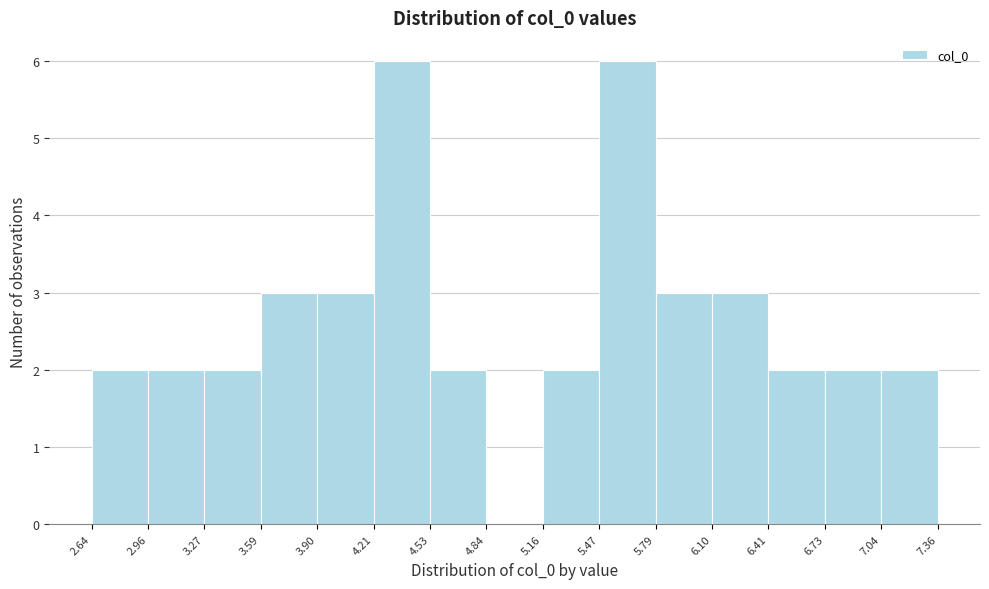

Reading left to right, transcribe this chart: for each bar, give the range it covers on the x-axis and its height. The values are not printed on the chart, so give them approximately, as read against the axis.

2.64 to 2.96: 2
2.96 to 3.27: 2
3.27 to 3.59: 2
3.59 to 3.90: 3
3.90 to 4.21: 3
4.21 to 4.53: 6
4.53 to 4.84: 2
4.84 to 5.16: 0
5.16 to 5.47: 2
5.47 to 5.79: 6
5.79 to 6.10: 3
6.10 to 6.41: 3
6.41 to 6.73: 2
6.73 to 7.04: 2
7.04 to 7.36: 2